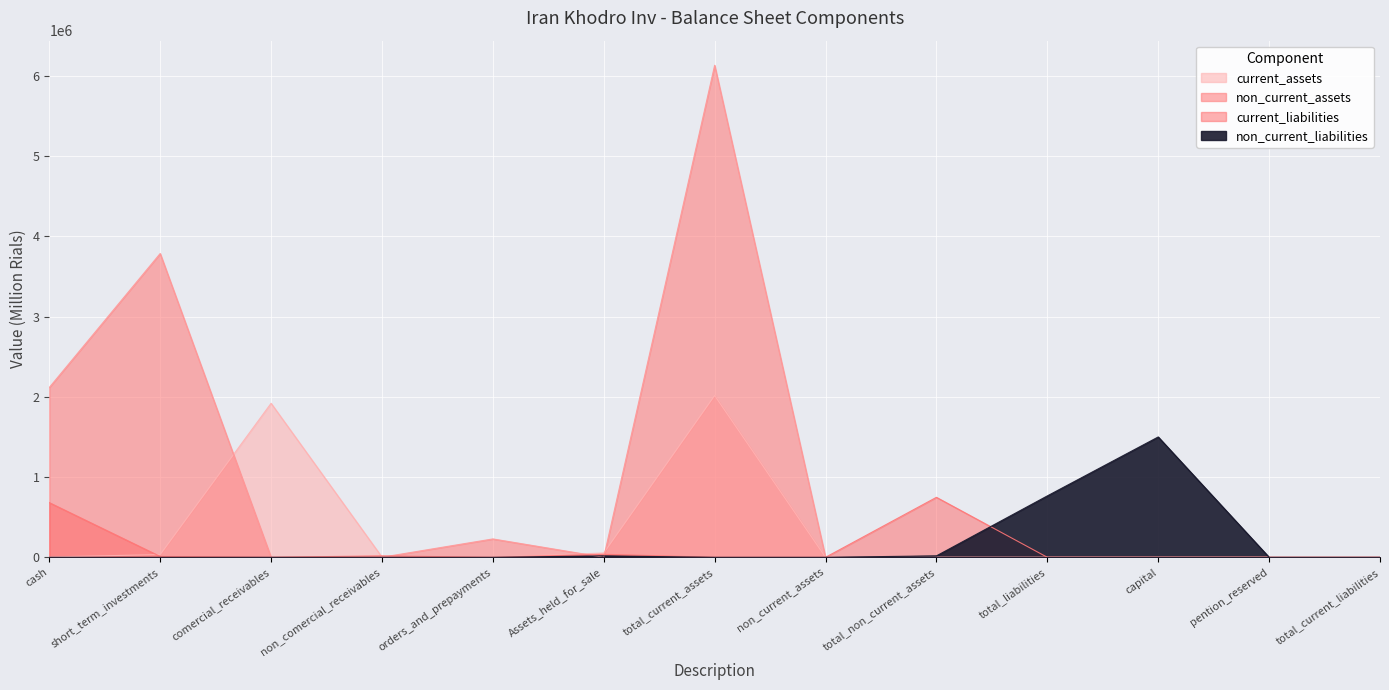

List the labels in order of current_assets value, smallest first.

non_current_assets, total_non_current_assets, total_liabilities, capital, pention_reserved, total_current_liabilities, non_comercial_receivables, orders_and_prepayments, cash, short_term_investments, Assets_held_for_sale, comercial_receivables, total_current_assets